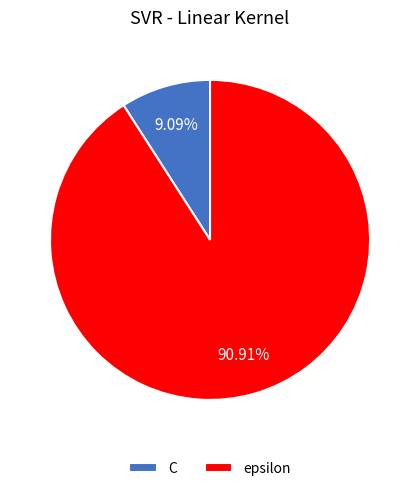

Rank the categories by value from highest to lowest.

epsilon, C